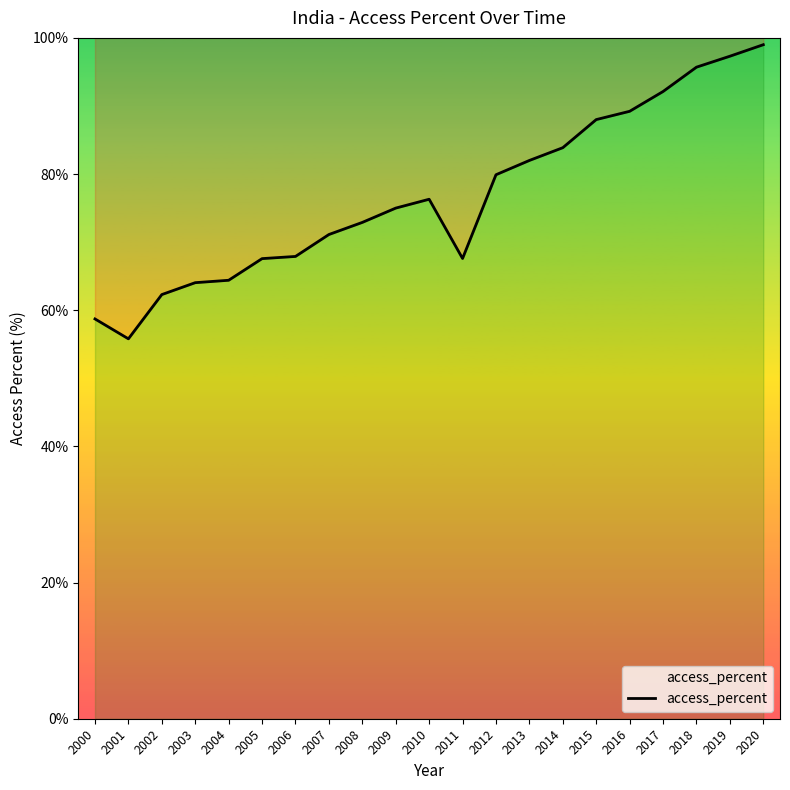

What is the minimum value shown in the chart?

55.8